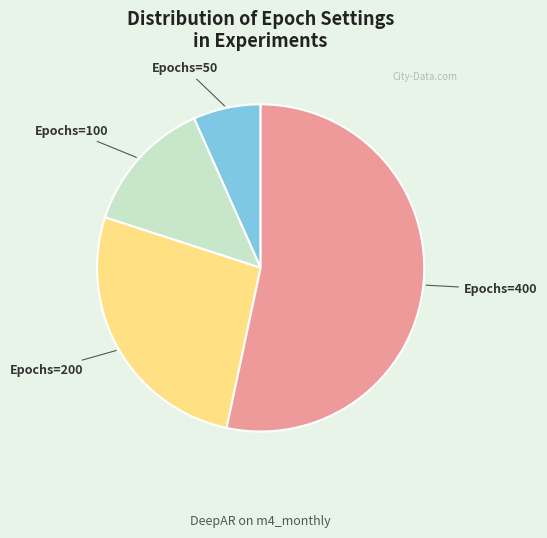

The Epochs=100 slice represents 1% of the pie. True or false?

False